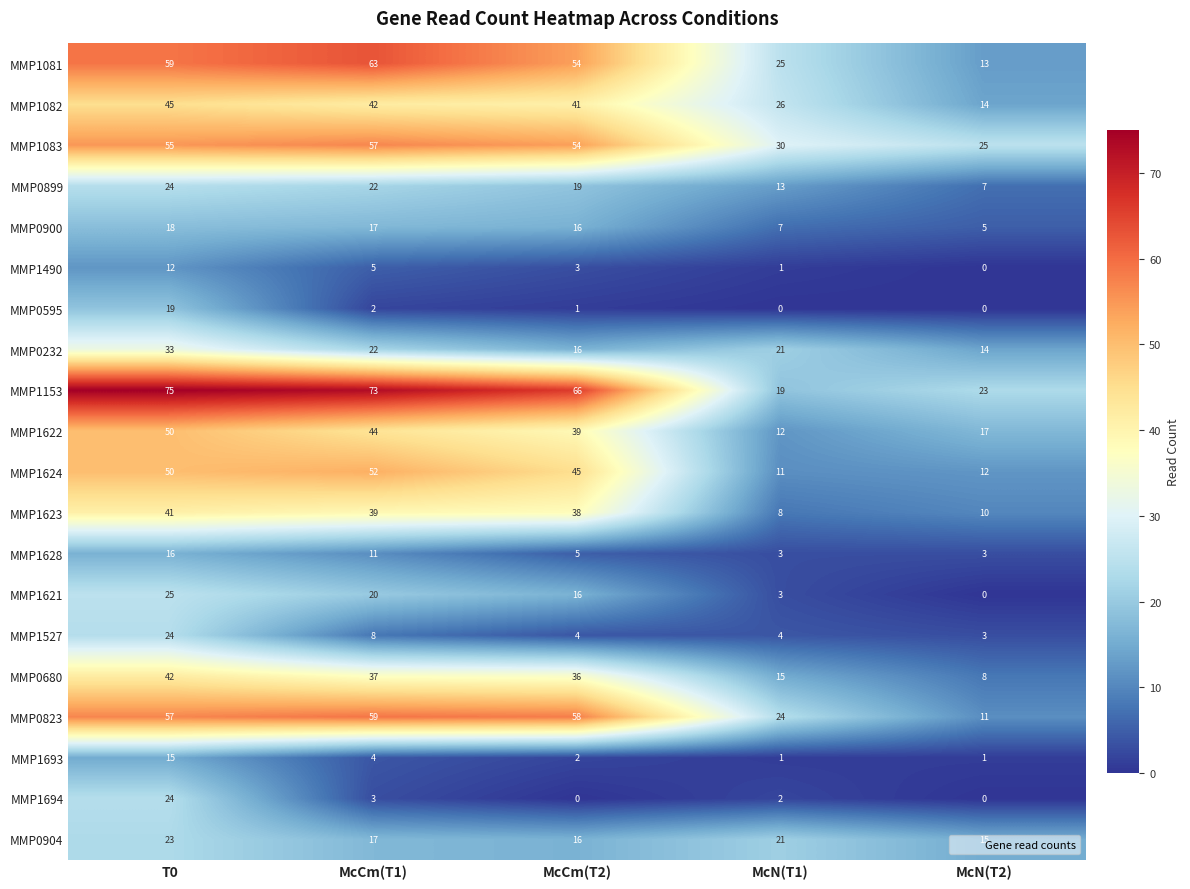

Which label corresponds to the largest value in the chart?

T0